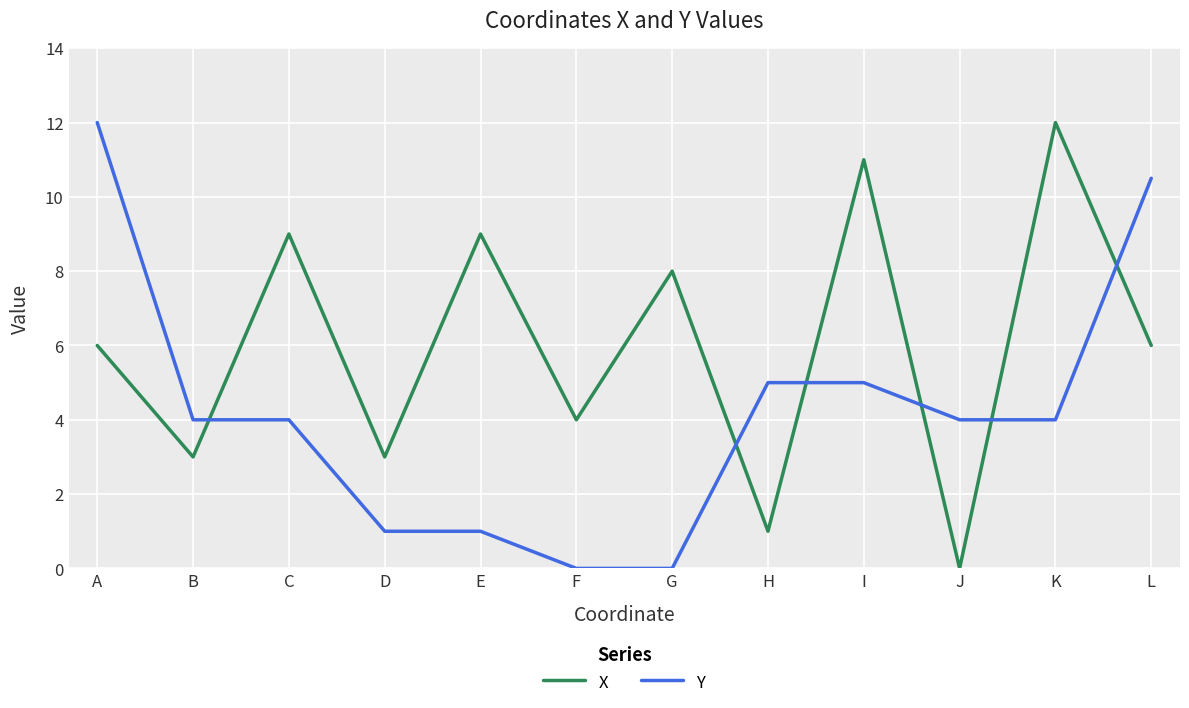

True or false: X and Y intersect in this chart.

True